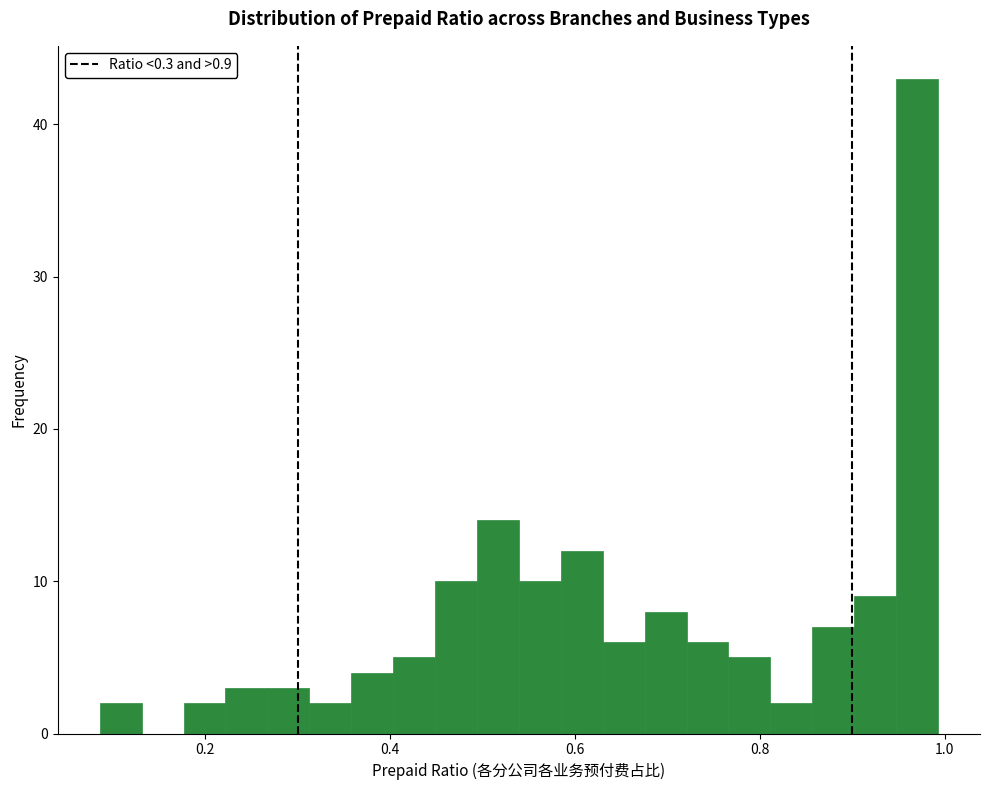

Read against the x-axis, roughly where is the centre of the tallest bar?

0.98